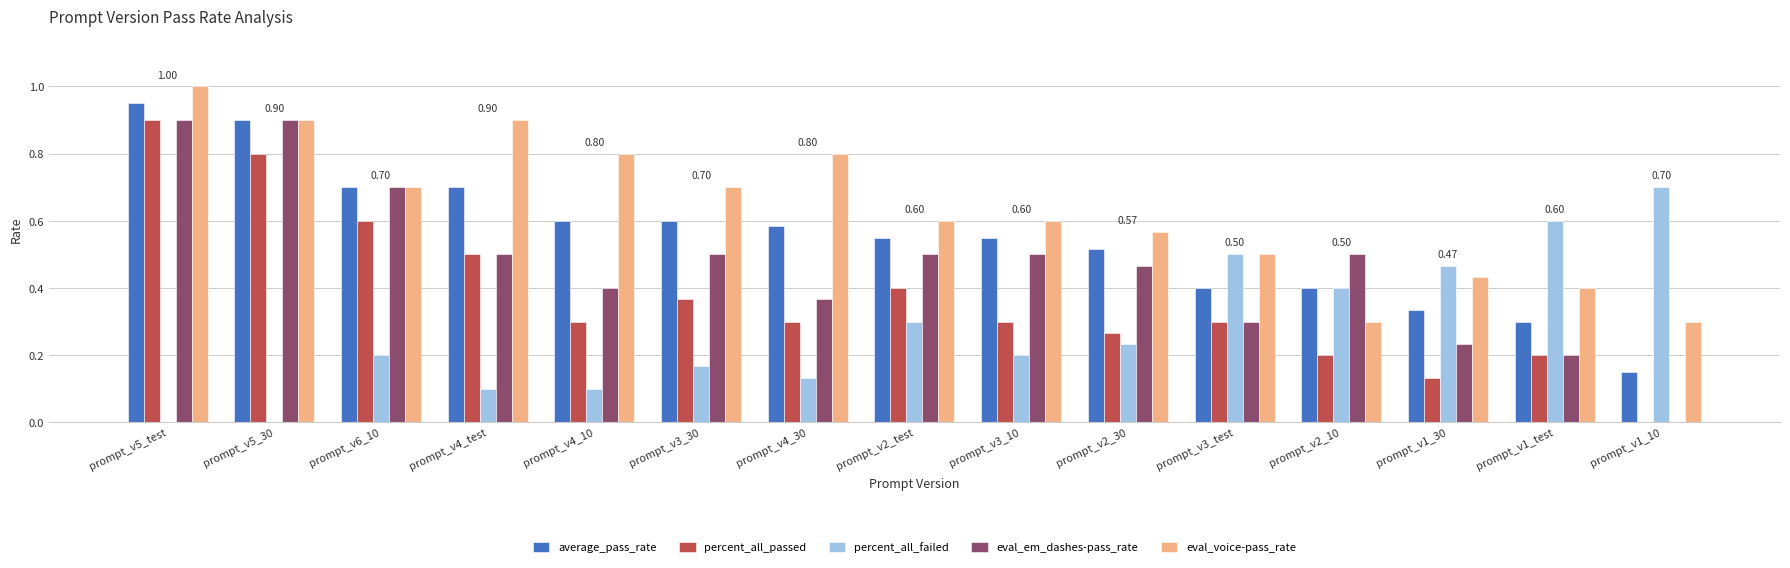

At which category is the sum across all series the highest?

prompt_v5_test